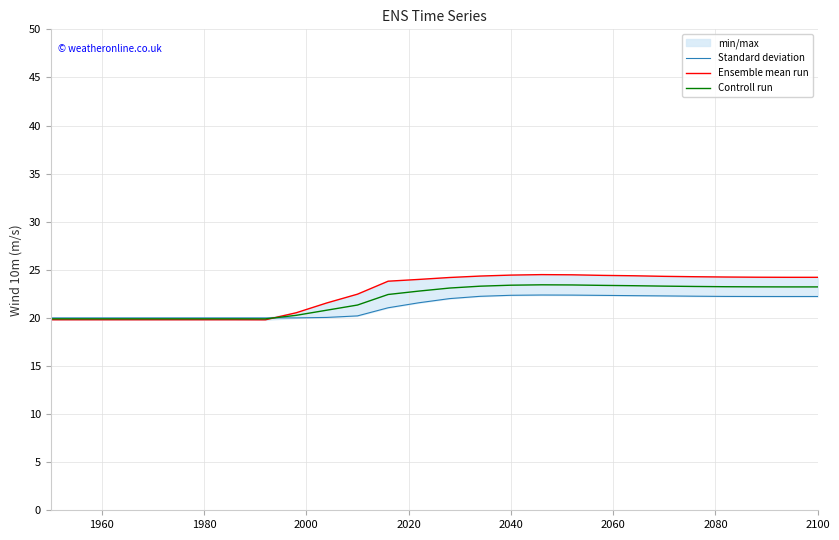

True or false: Controll run and Standard deviation cross at least once.

True